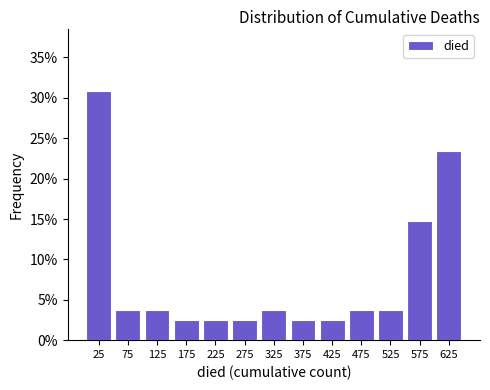

Over which range of the x-axis is the bar tallest?

0 to 50